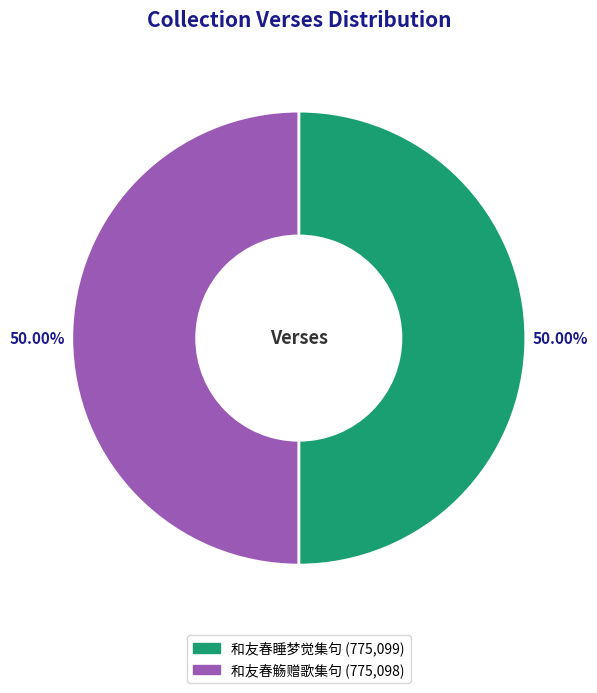

To the nearest percent, what portion does 和友春觞赠歌集句 represent?

50%